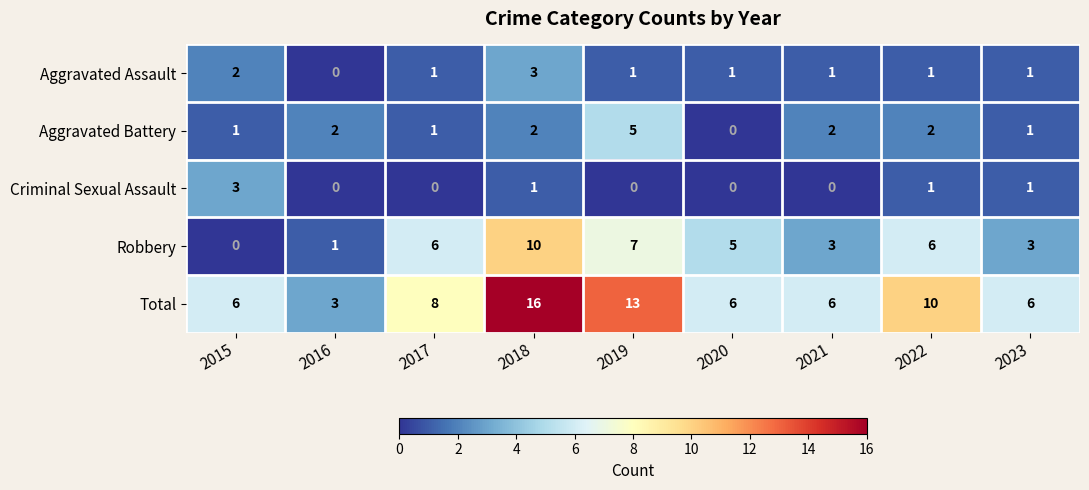

What is the spread (max minus min) of values at 2023?

5